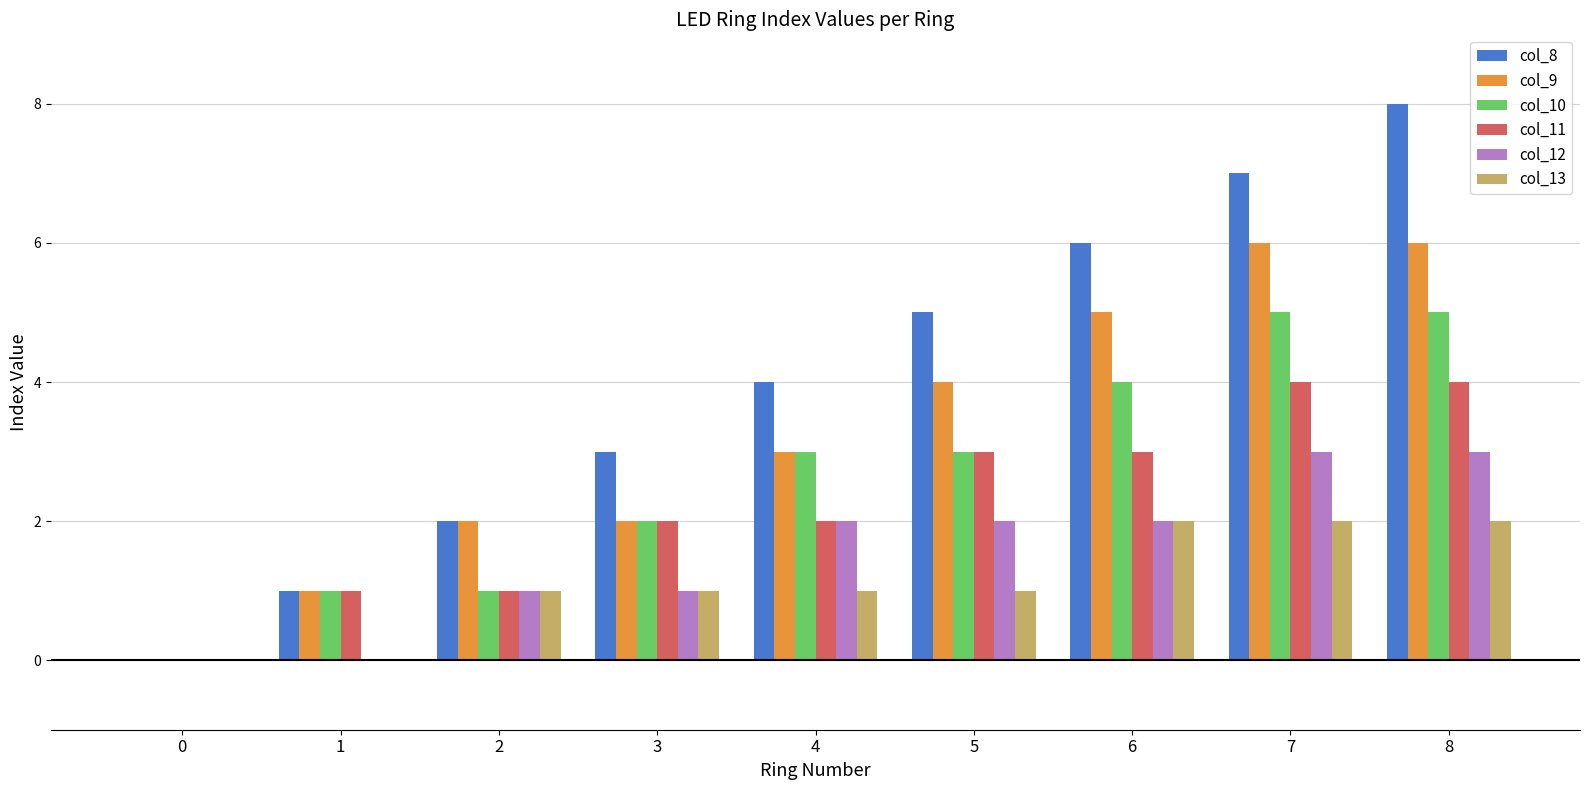

What is the sum of all col_11 values?

20